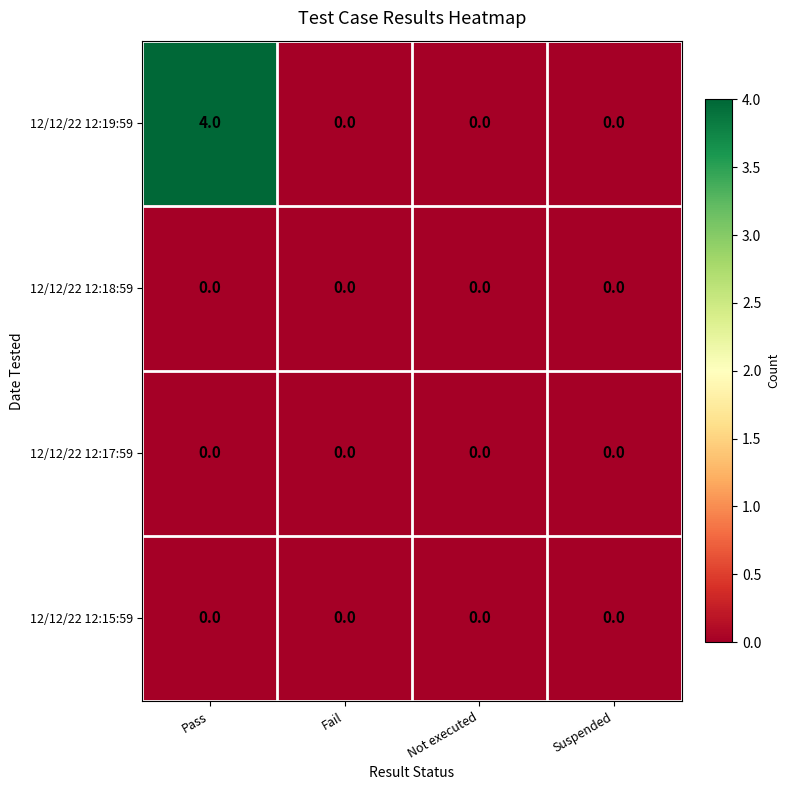

Which series has the largest range (max minus min)?

12/12/22 12:19:59